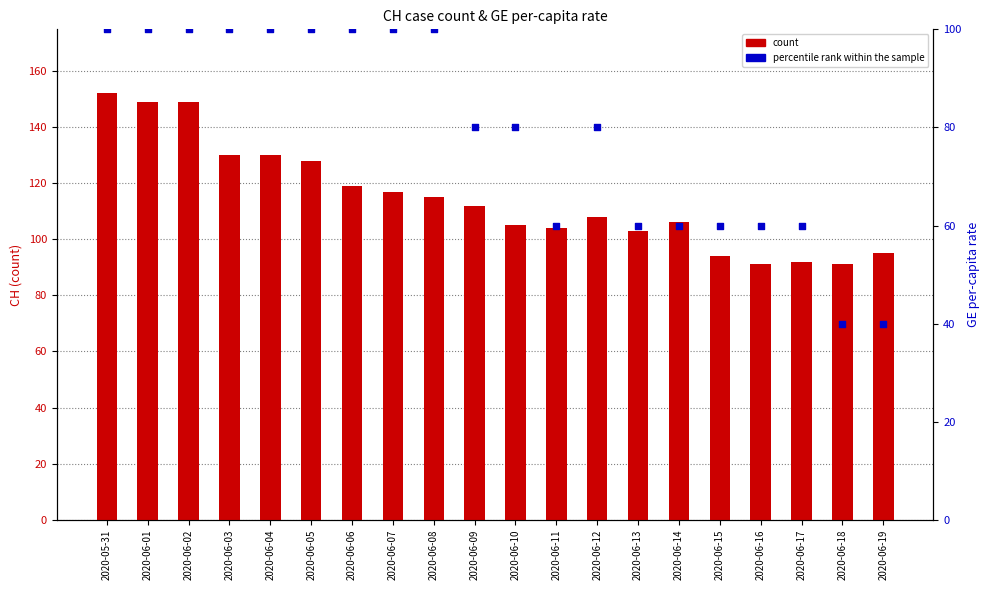

At how many categories does at least one series exceed 123?

6